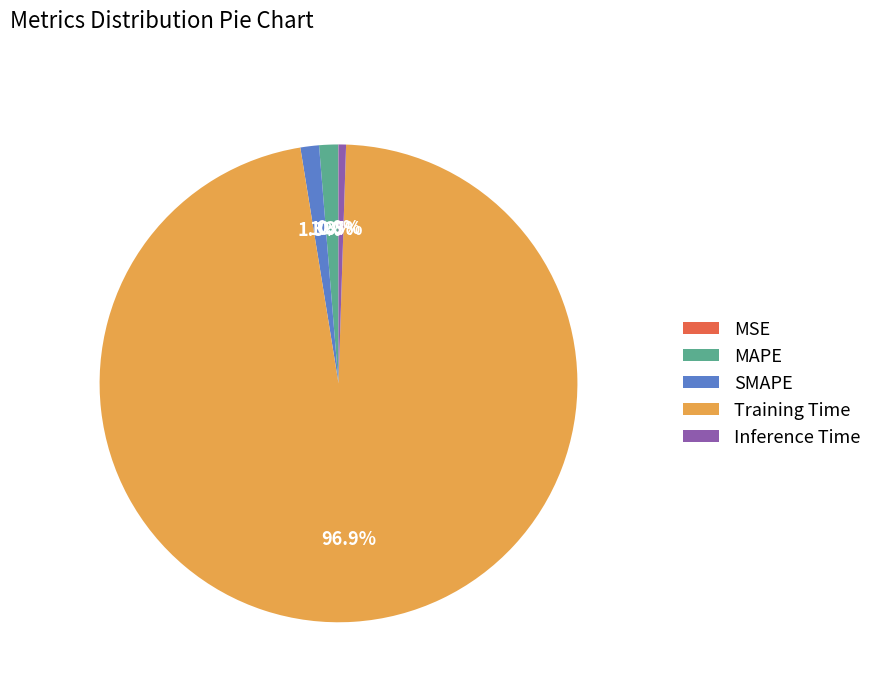

True or false: MAPE accounts for 1% of the total.

True